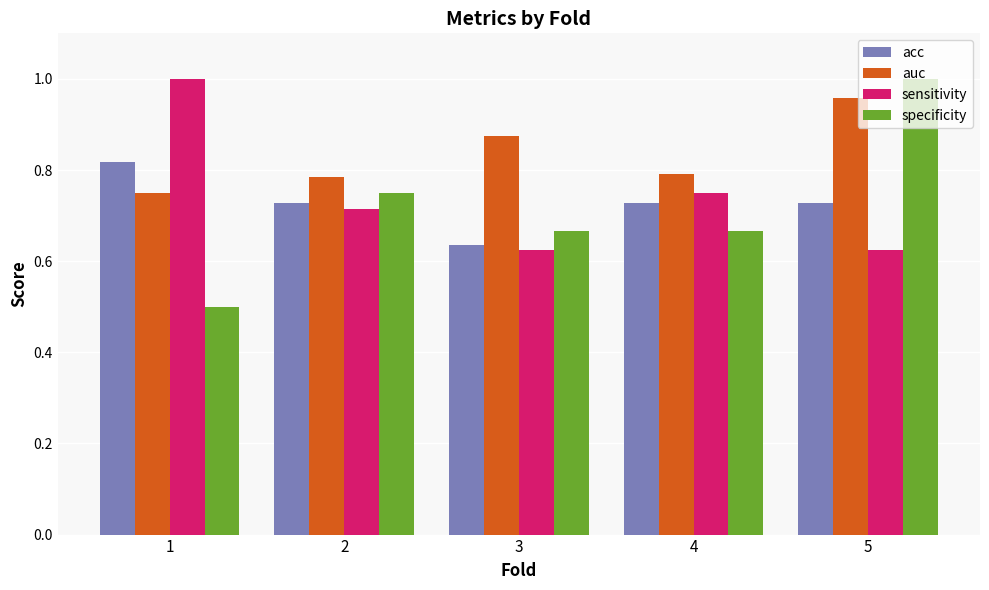

How many bars are there in total?

20